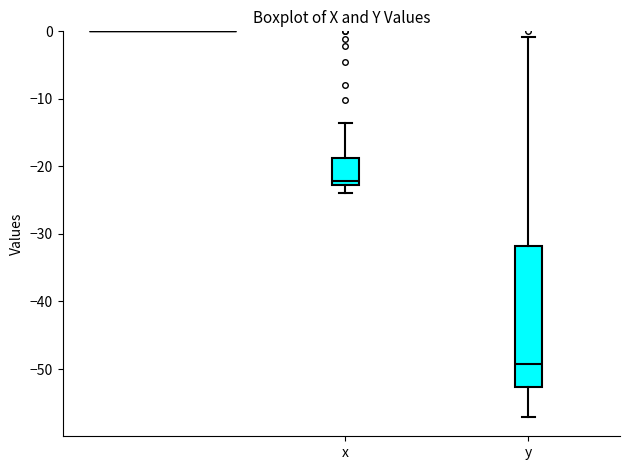

Reading left to right, read every box against the y-axis: the position of its median line, the range the box covers, and the ends of its whiskers. The values are not printed on the chart, so give them approximately, as read against the axis.

x: median -22, box -23 to -19, whiskers -24 to -14
y: median -49, box -53 to -32, whiskers -57 to -1